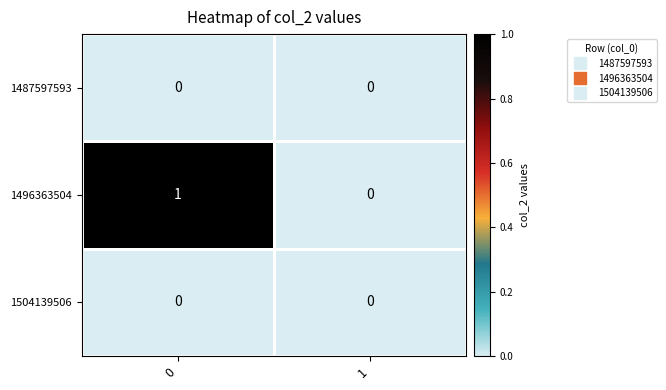

Which series has the largest range (max minus min)?

1496363504